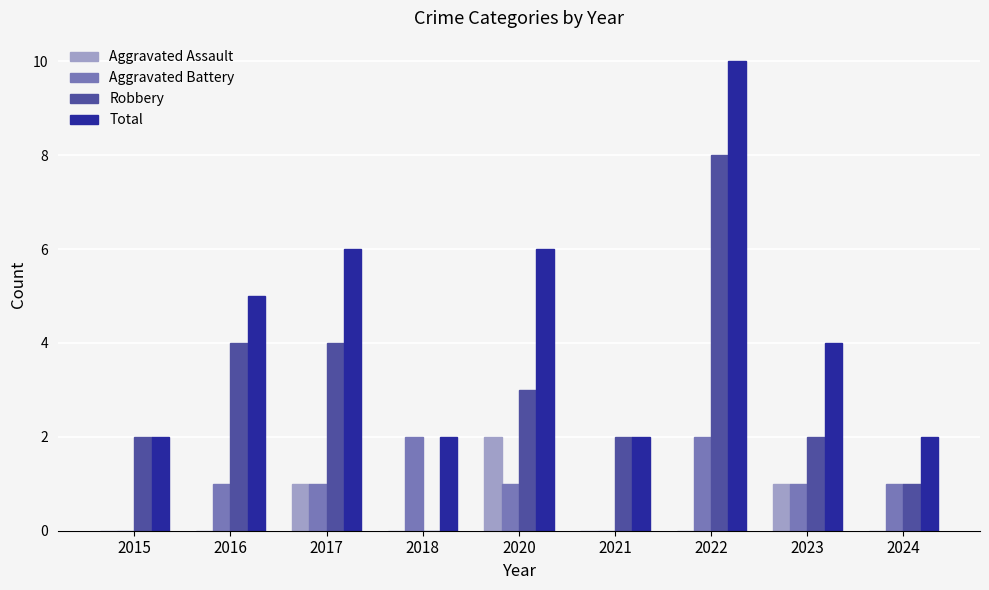

What is the maximum value shown in the chart?

10